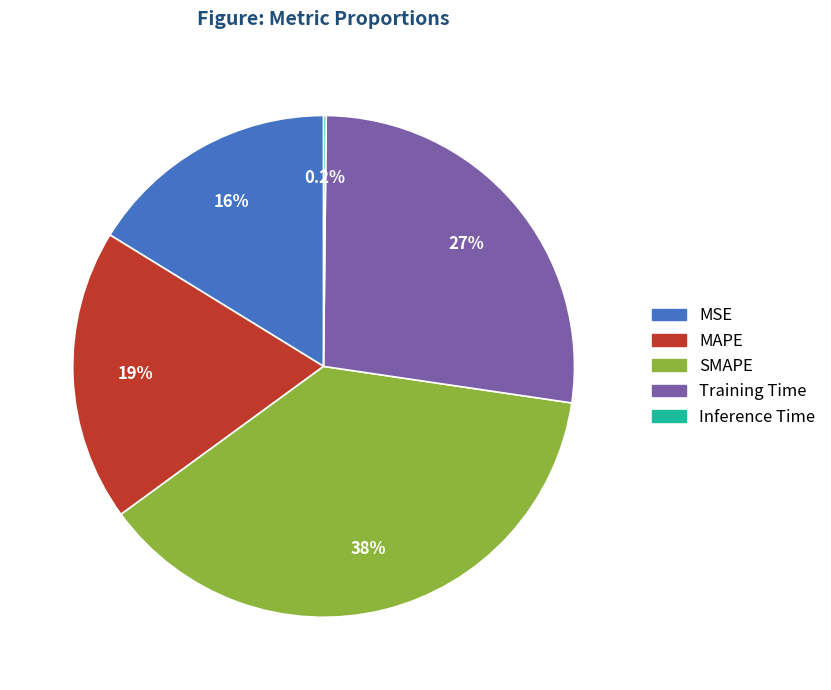

Which slice is the largest?

SMAPE